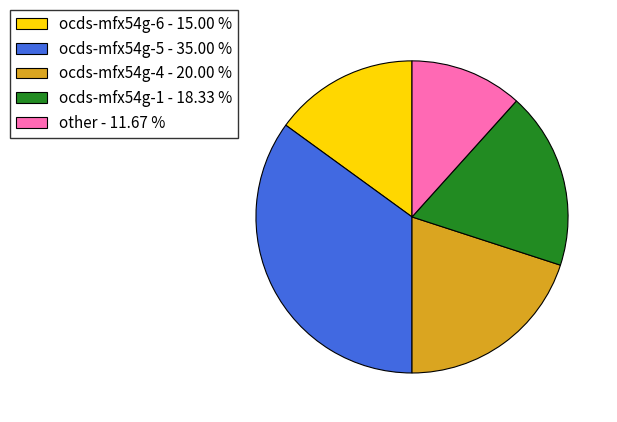

Combined, do ocds-mfx54g-5 and other account for over 50%?

No